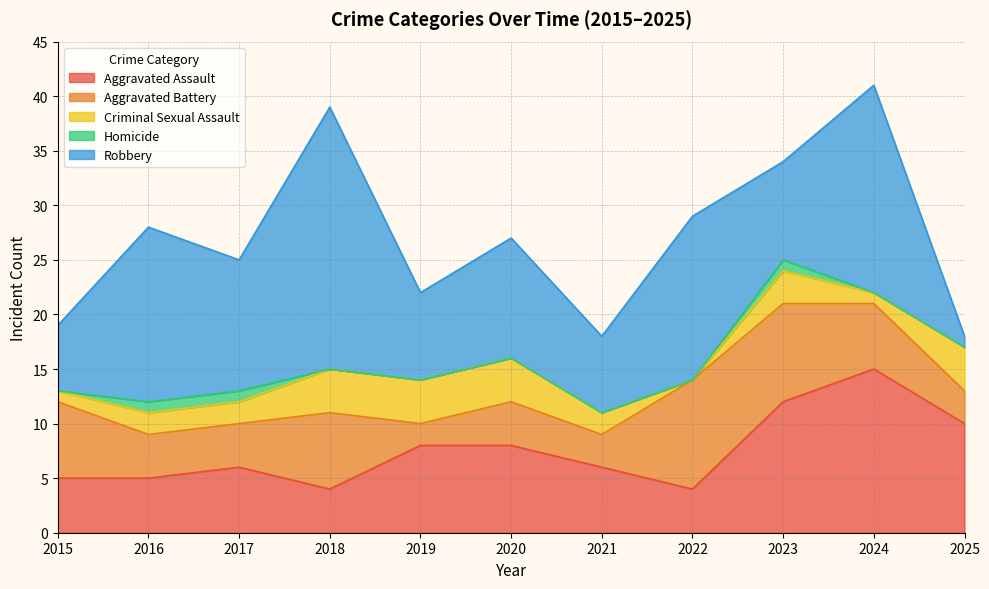

At which category does Aggravated Battery reach its first local valley?

2019